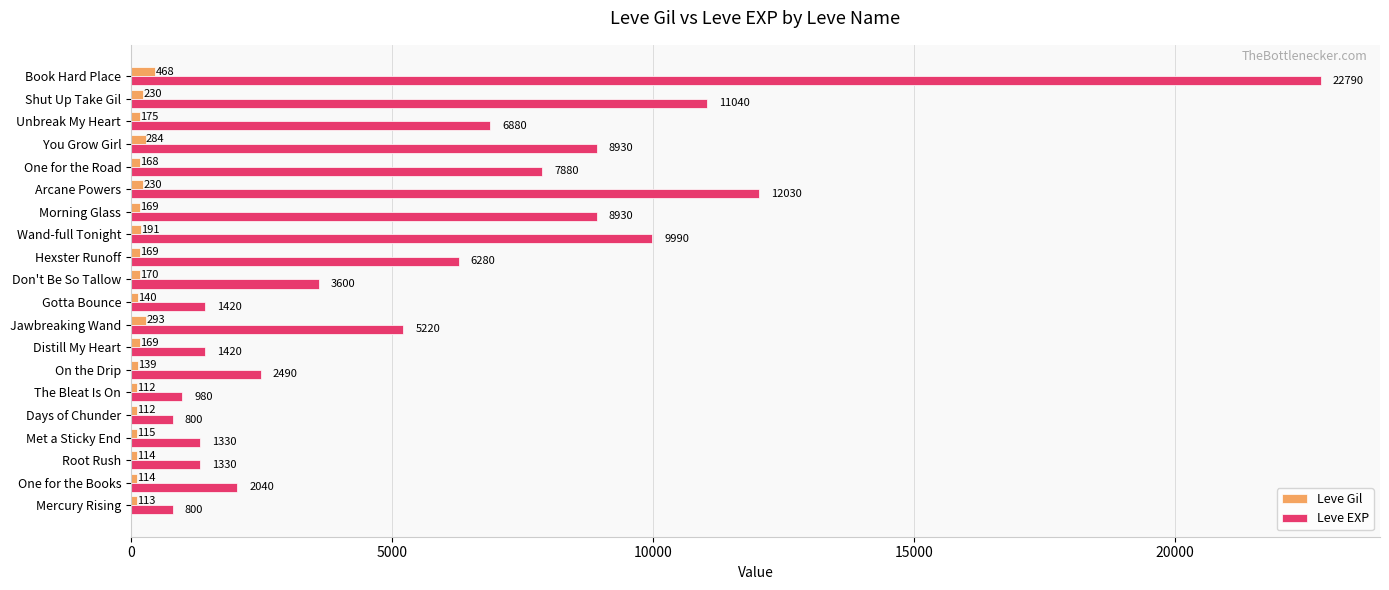

Which series has the largest range (max minus min)?

Leve EXP